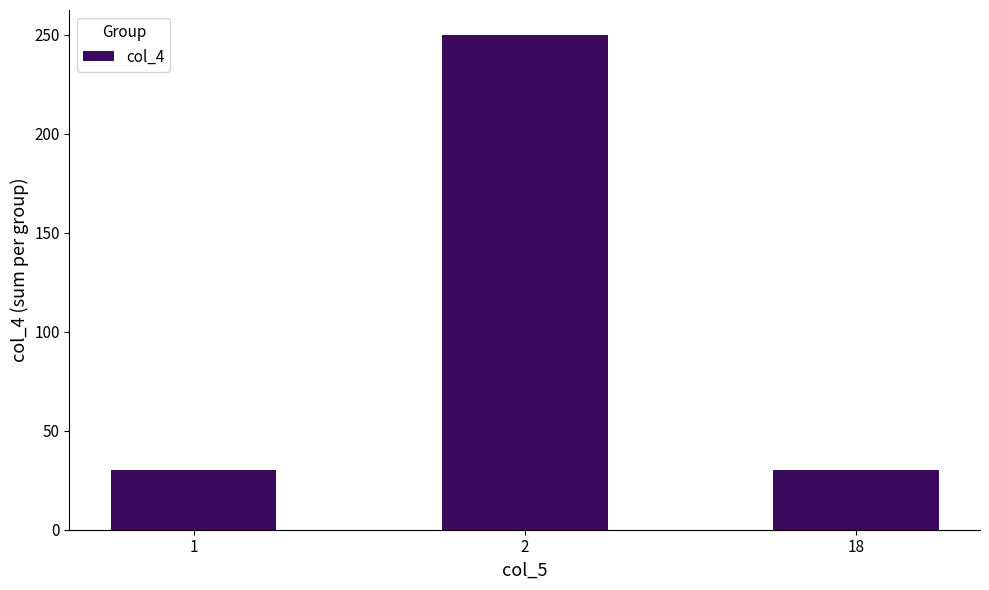

Between 1 and 2, which is larger?

2